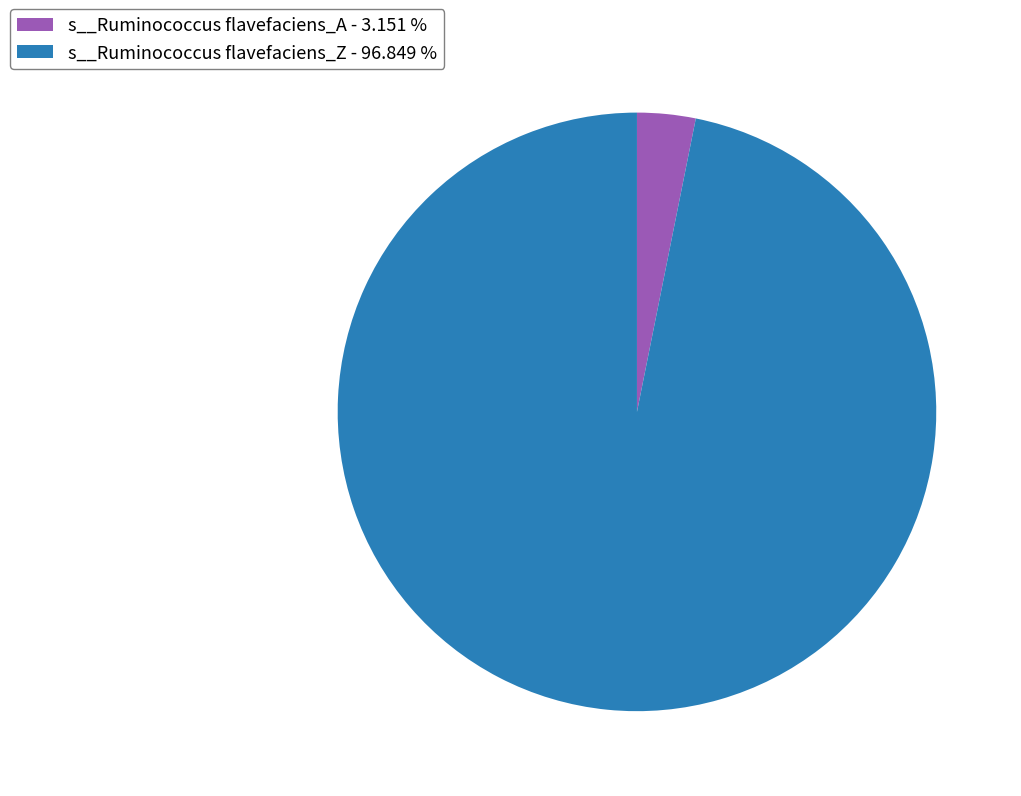

Does any single category account for the majority?

Yes